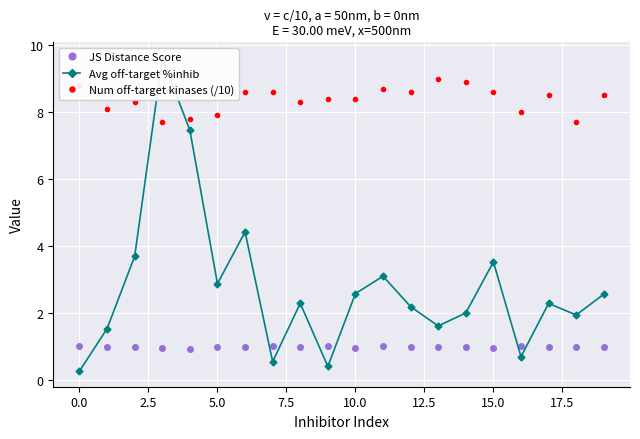

The value of Num off-target kinases (/10) at 10.0 is 8.4. True or false?

True